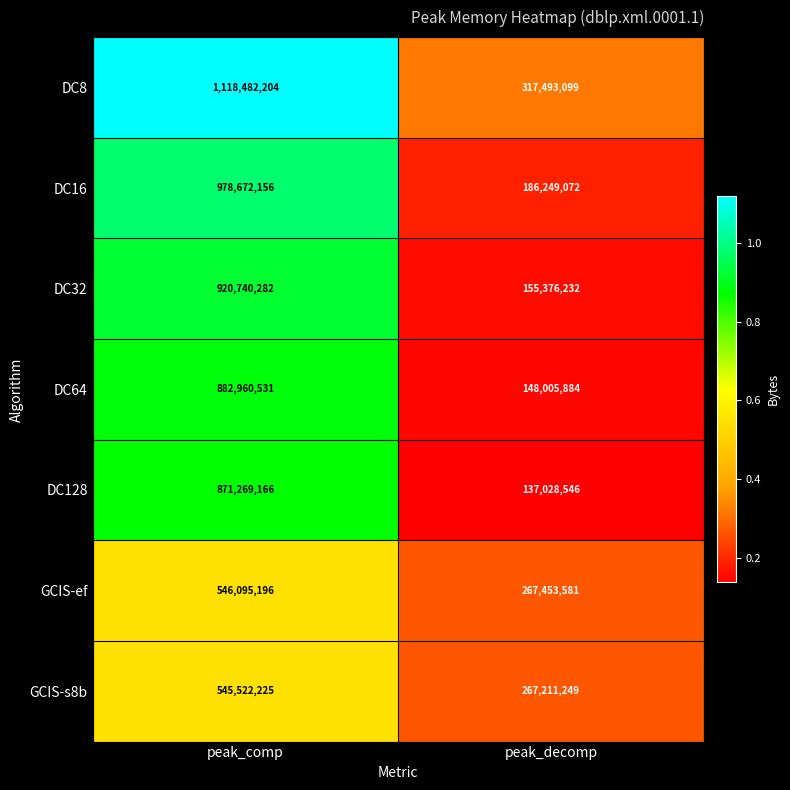

What is the spread (max minus min) of values at peak_comp?

572959979